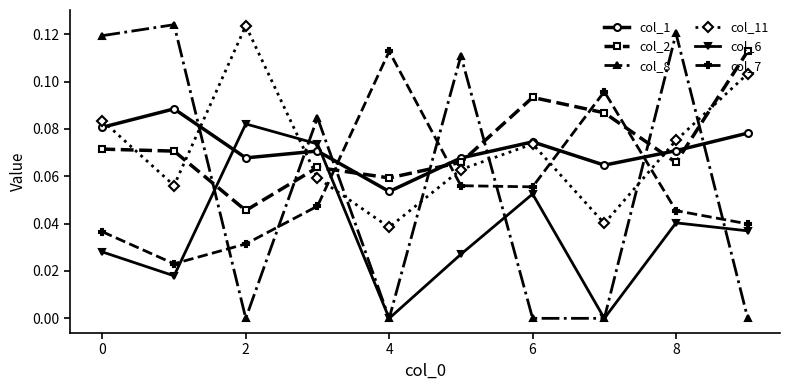

Which series has the largest range (max minus min)?

col_8